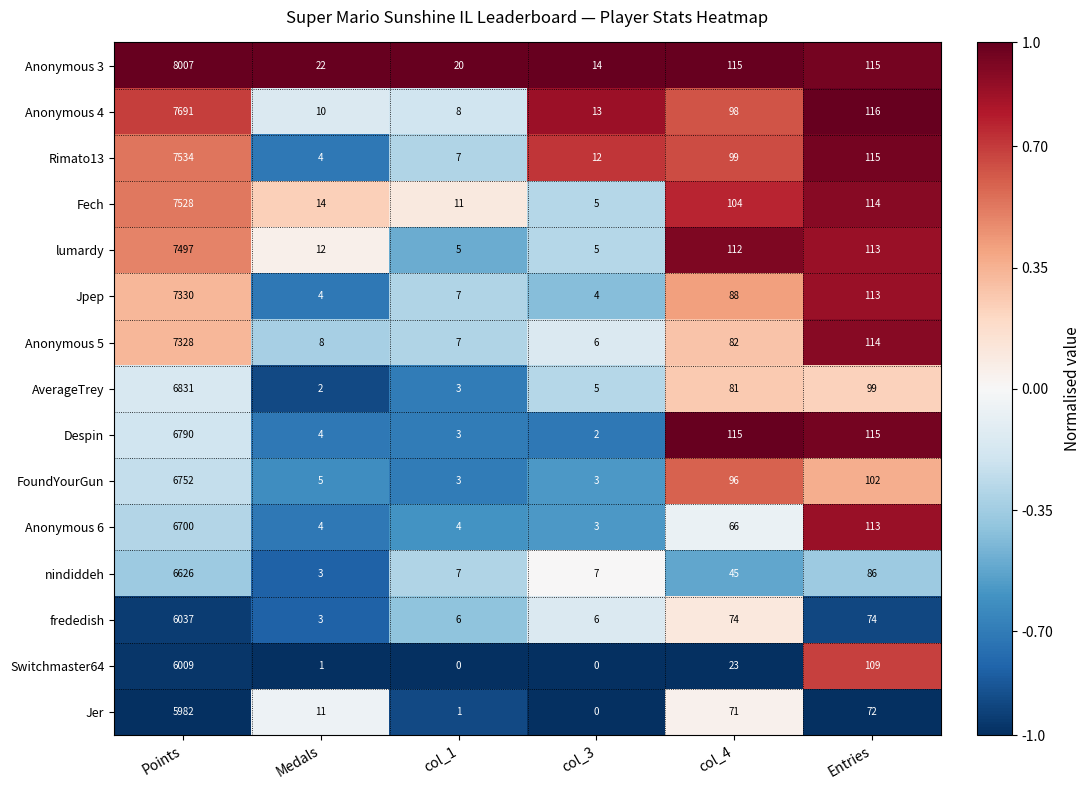

Is it true that Fech equals 3 at col_3?

False